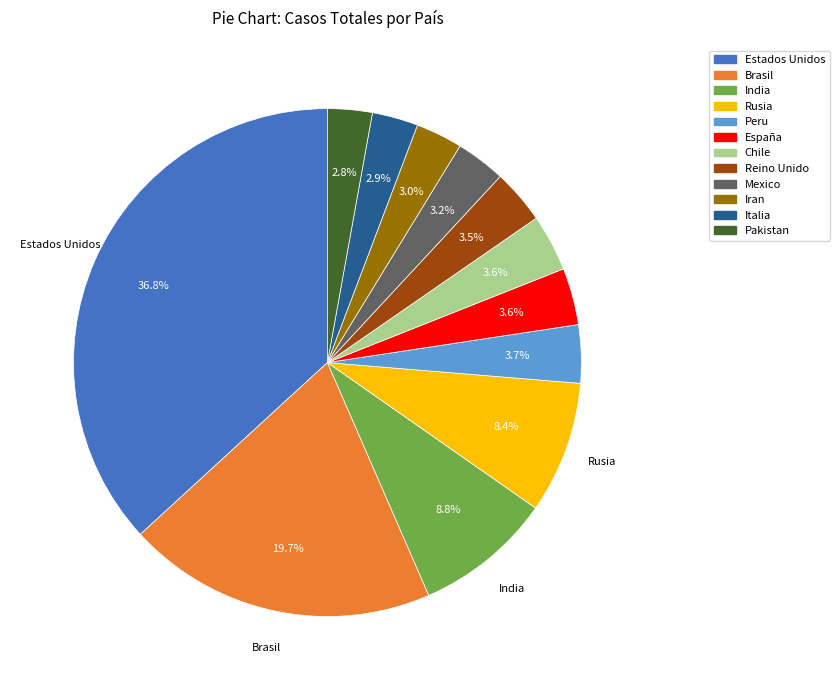

Which category has the biggest portion of the pie?

Estados Unidos